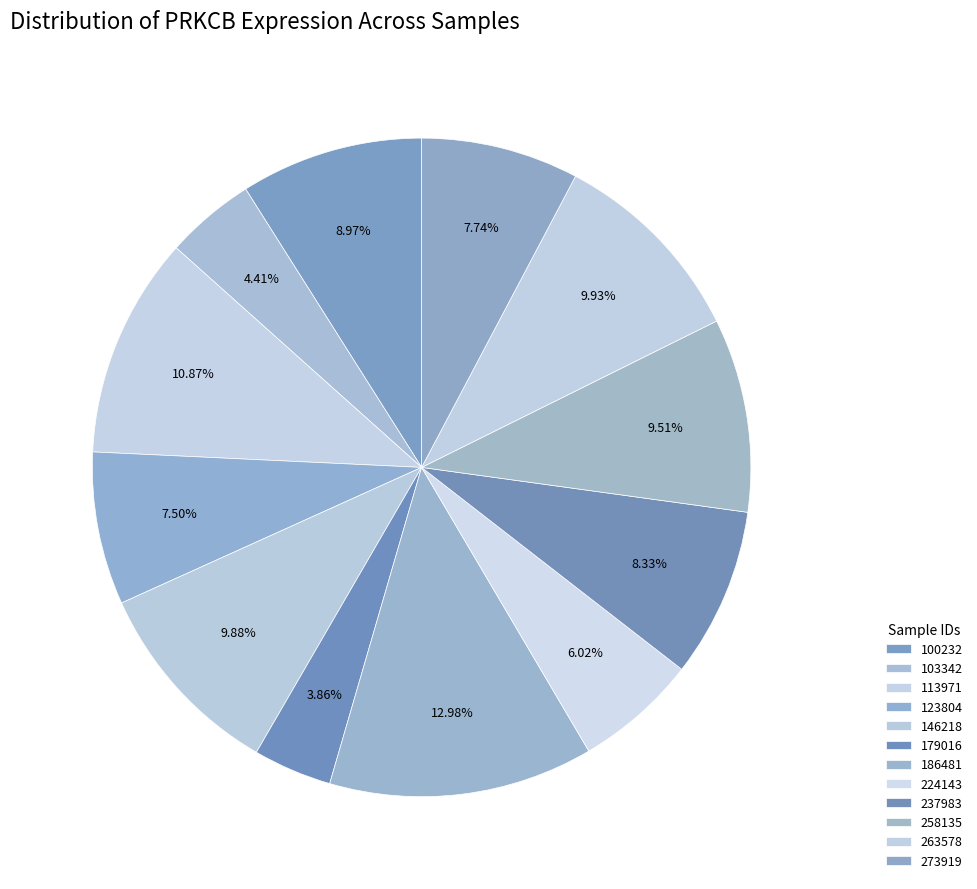

What is the change in value from 103342 to 186481?

+354.1